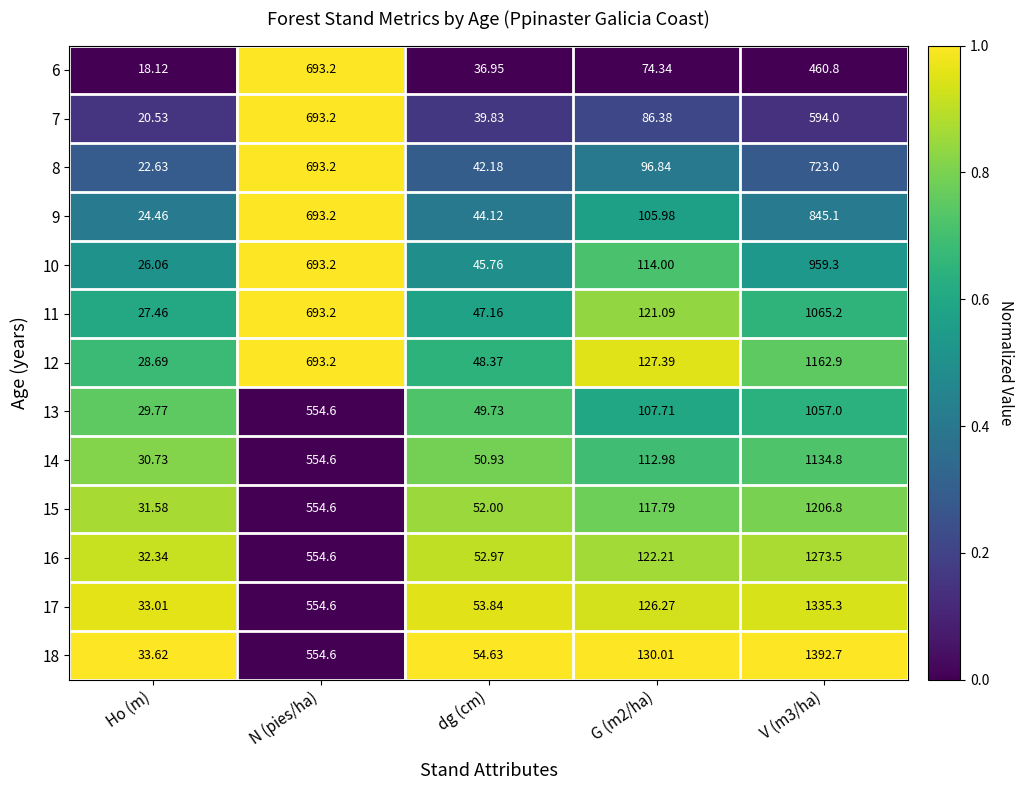

At which label is 17 closest to 684?

N (pies/ha)